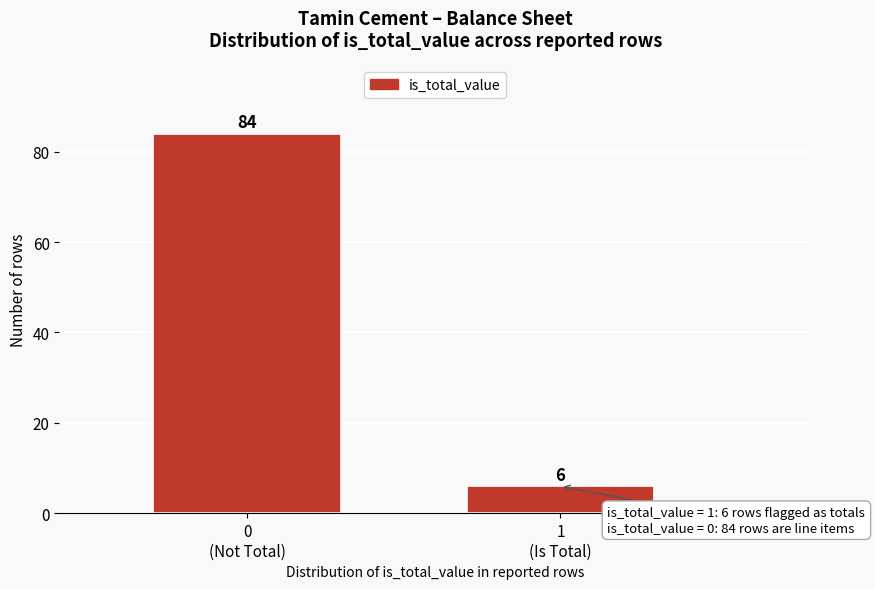

Reading left to right, transcribe all the data shown in this chart.

84	6